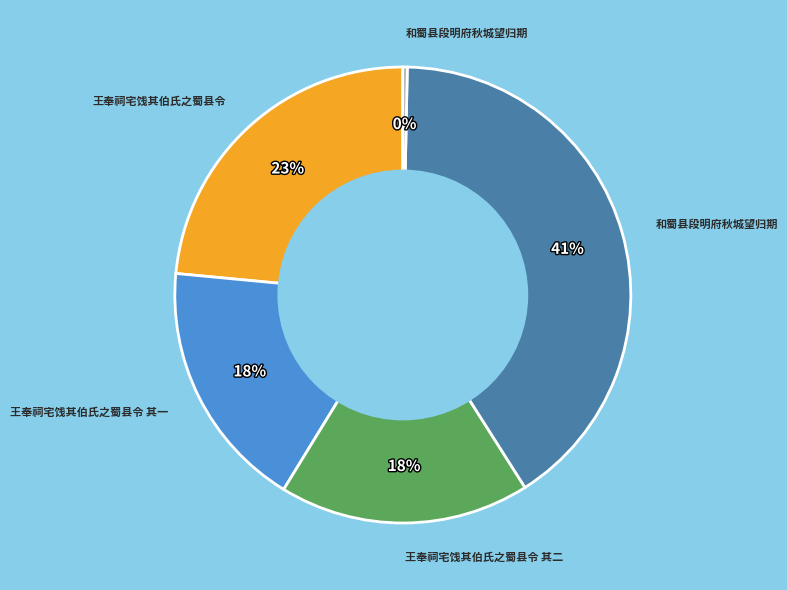

Does any single category account for the majority?

No